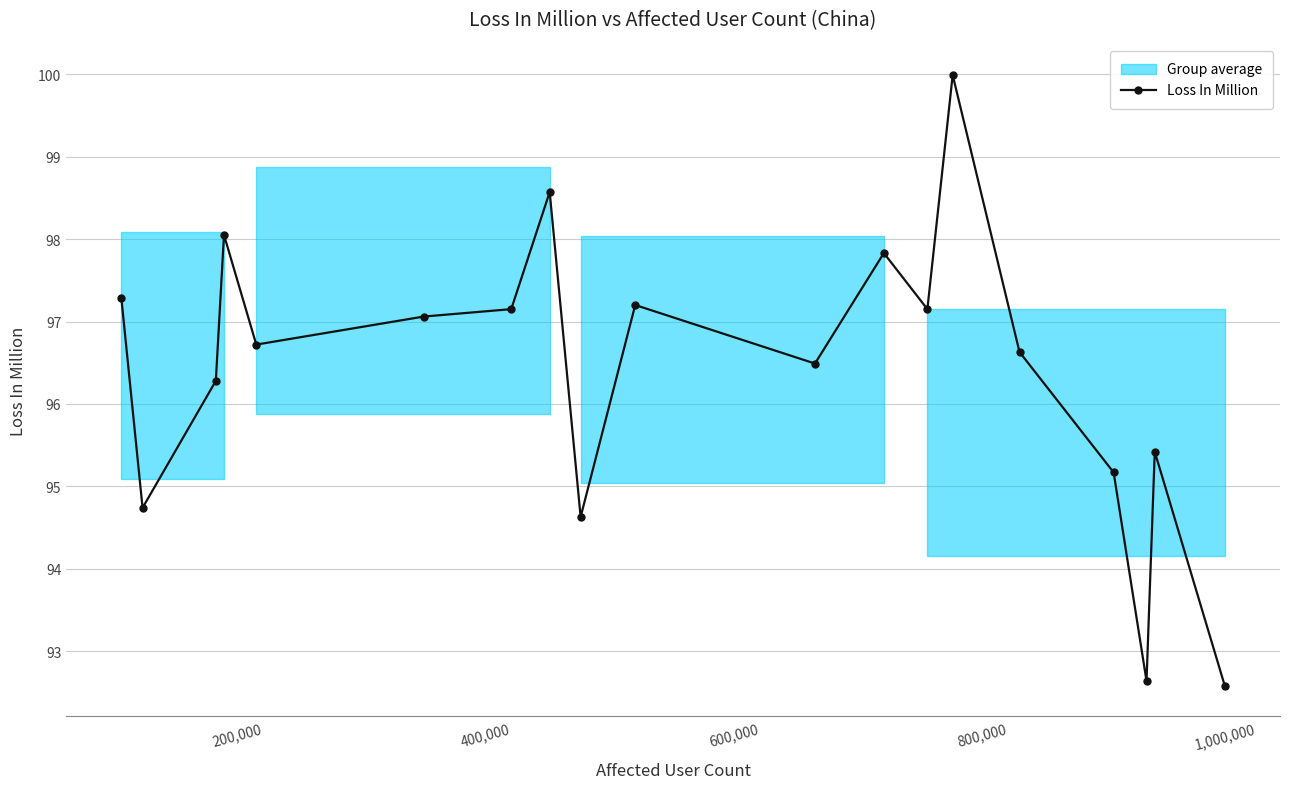

What is the minimum value for Loss In Million?

92.6